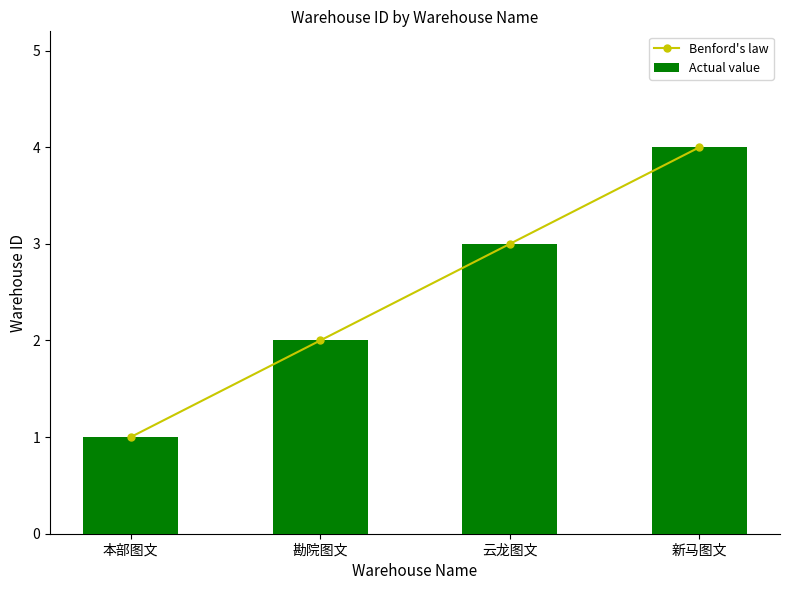

Count the Actual value values in the range 2 to 4.

3